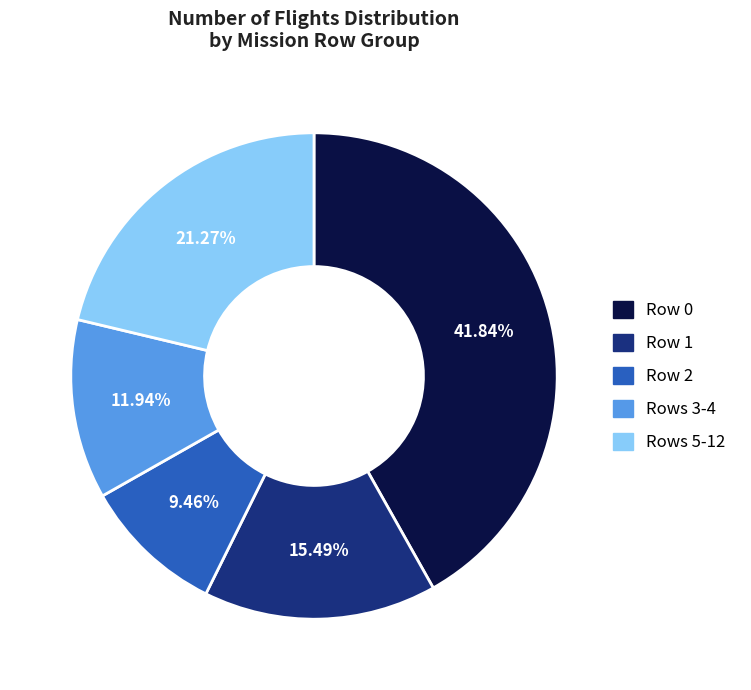

To the nearest percent, what is the difference between the largest and smallest slice percentages?

32%